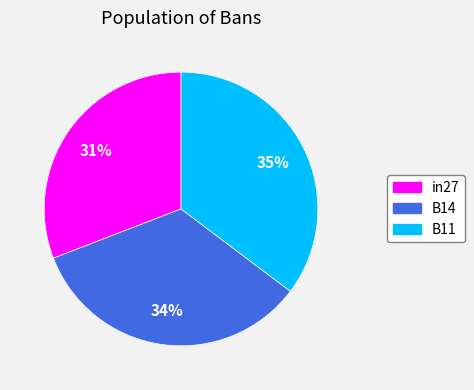

Is the sum of B11 and in27 greater than half?

Yes